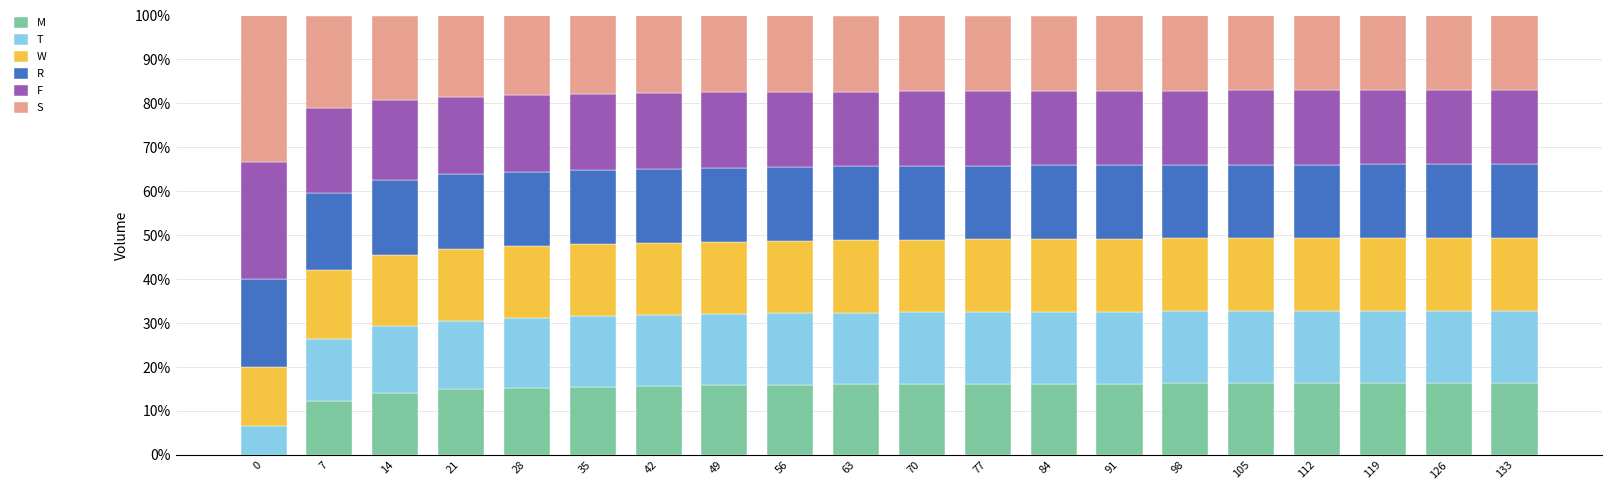

What is the total value across all series at 133?

100.0